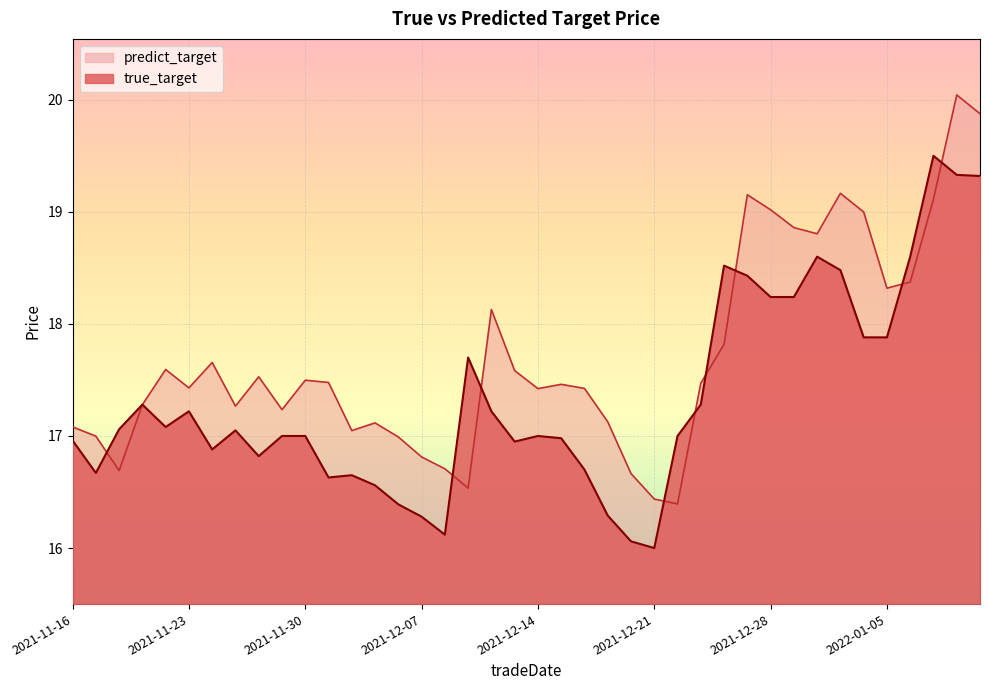

At which category is the sum across all series the highest?

2022-01-10